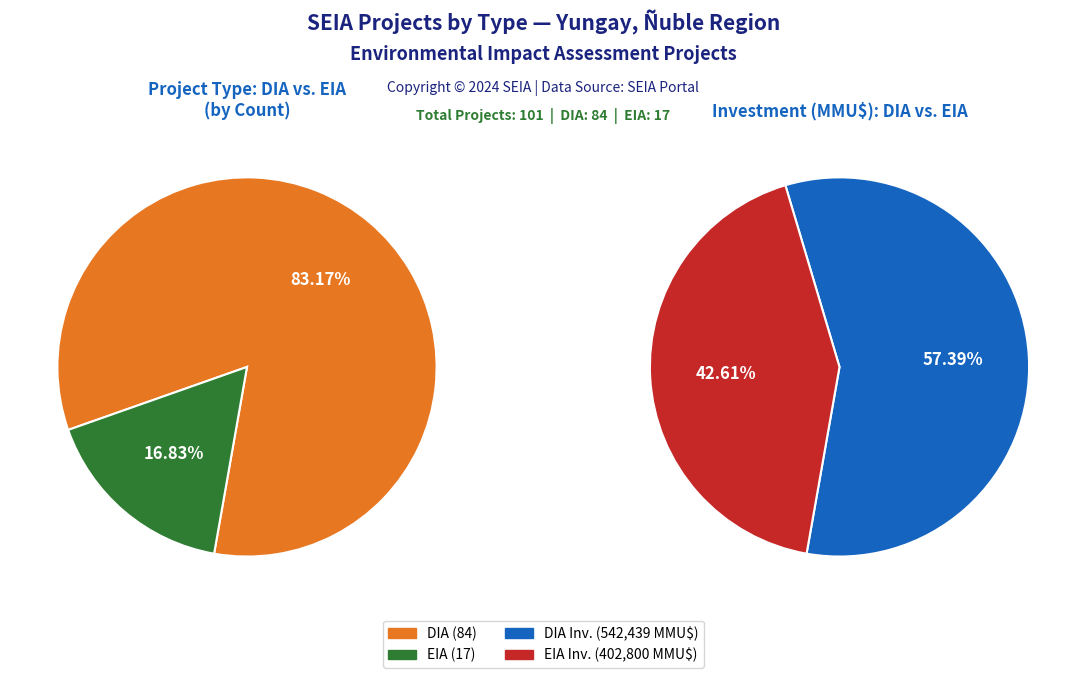

Approximately how many times larger is the value at EIA compared to DIA?

0.2